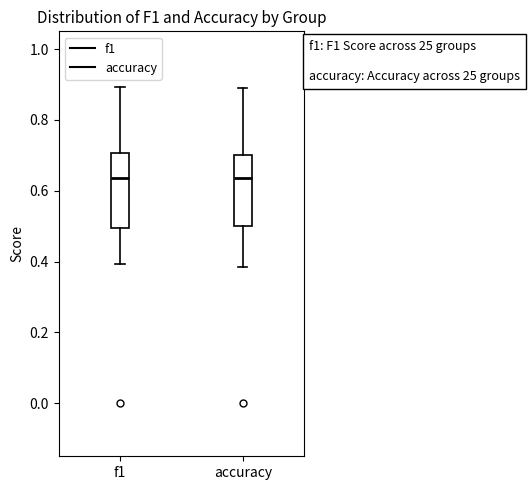

Where does the median line of the box for f1 sit on the y-axis? The values are not printed on the chart, so give them approximately, as read against the axis.

0.64